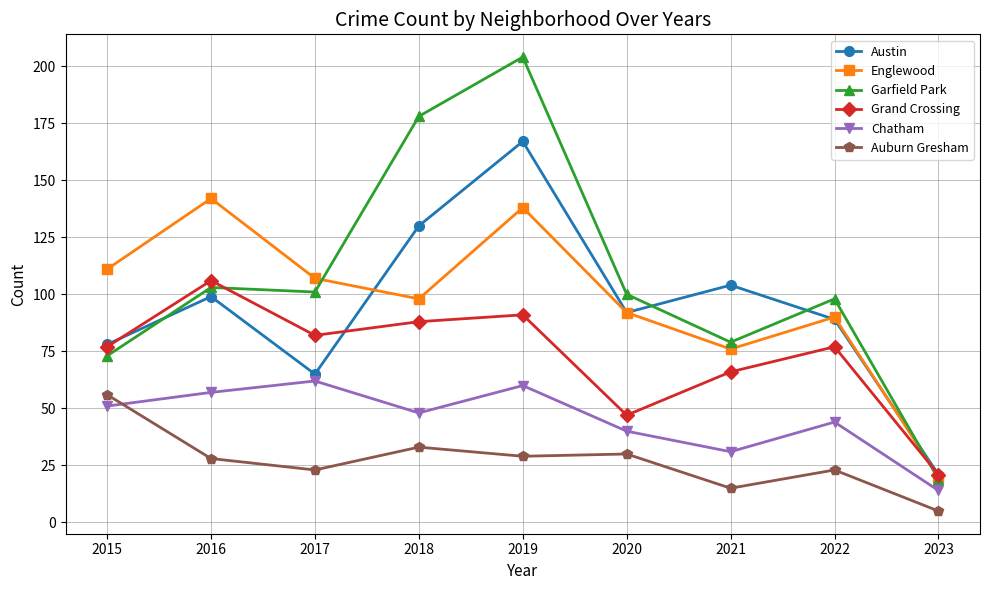

What is the average value of the Chatham series?

45